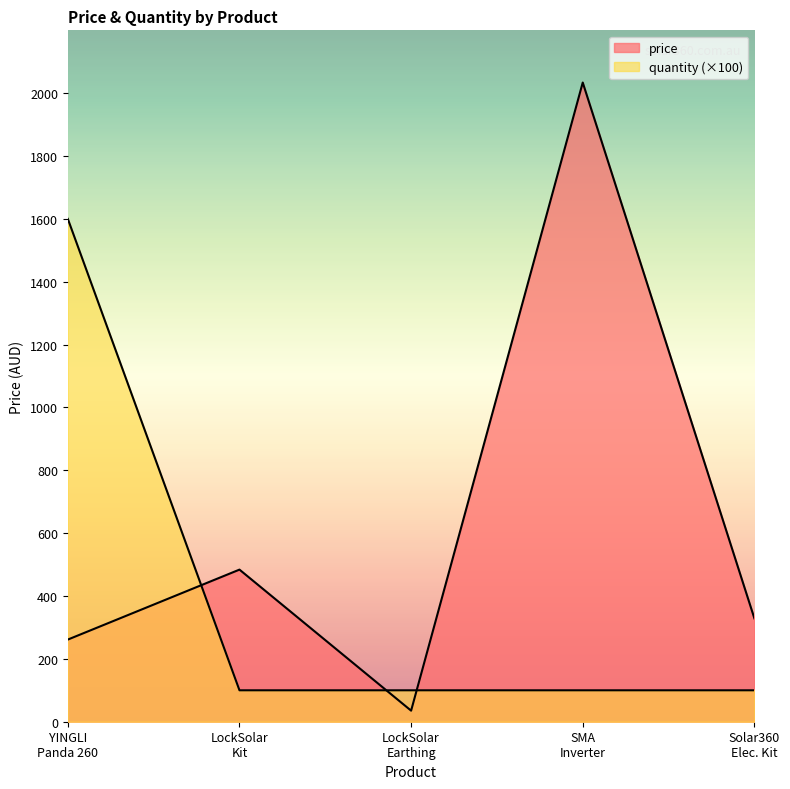

Rank the series at LockSolar Kit from lowest to highest value.

quantity, price